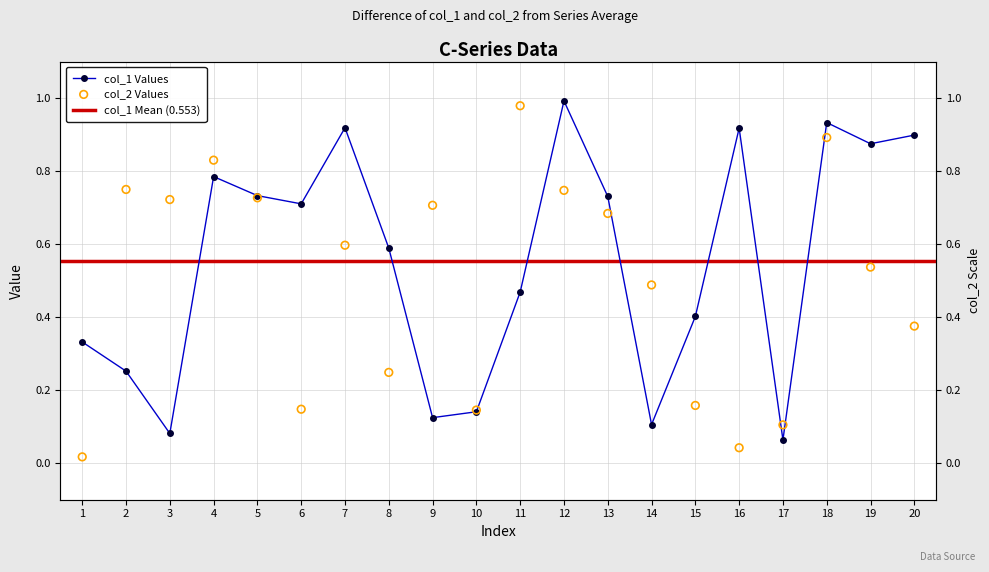

What is the total value across all series at 1?

0.3